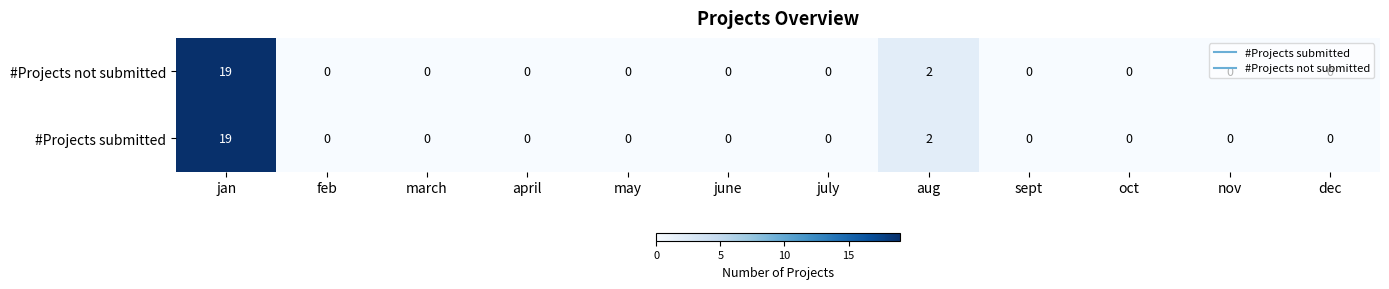

Where is #Projects submitted nearest to the value 9?

aug